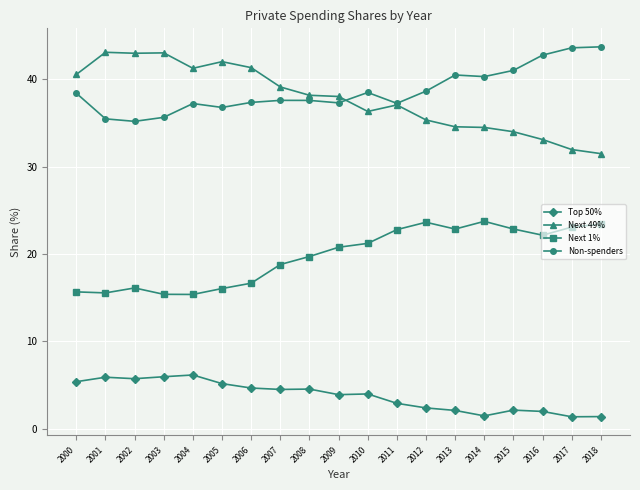

What are all the series names shown in the legend?

Top 50%, Next 49%, Next 1%, Non-spenders